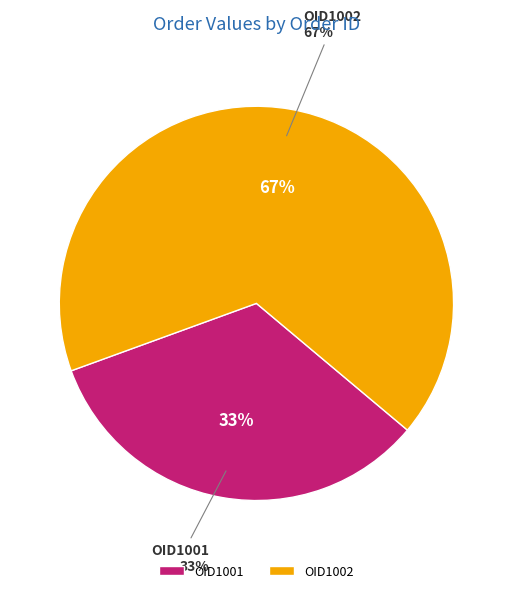

Is it true that OID1002 is 77% of the pie?

False